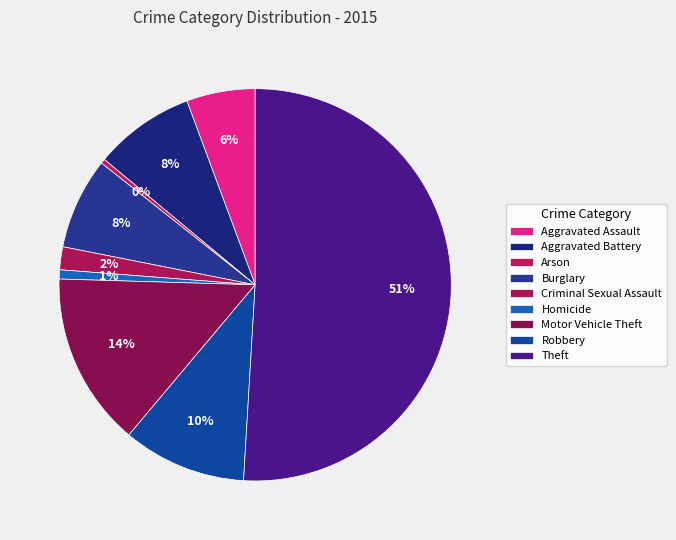

Which category has the biggest portion of the pie?

Theft